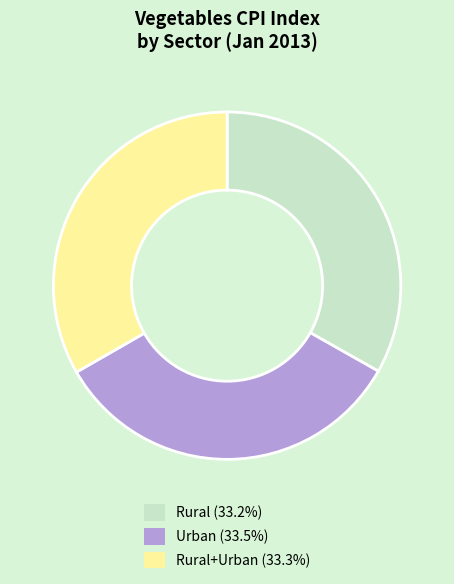

Combined, do Urban (33.5%) and Rural (33.2%) account for over 50%?

Yes